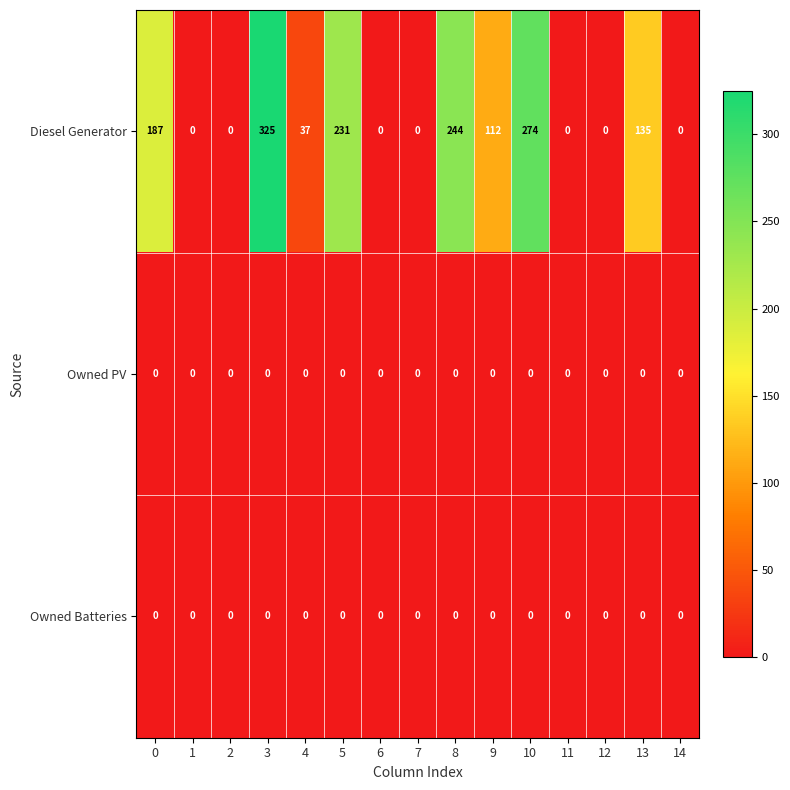

The Owned Batteries series shows 0 at 7. True or false?

True